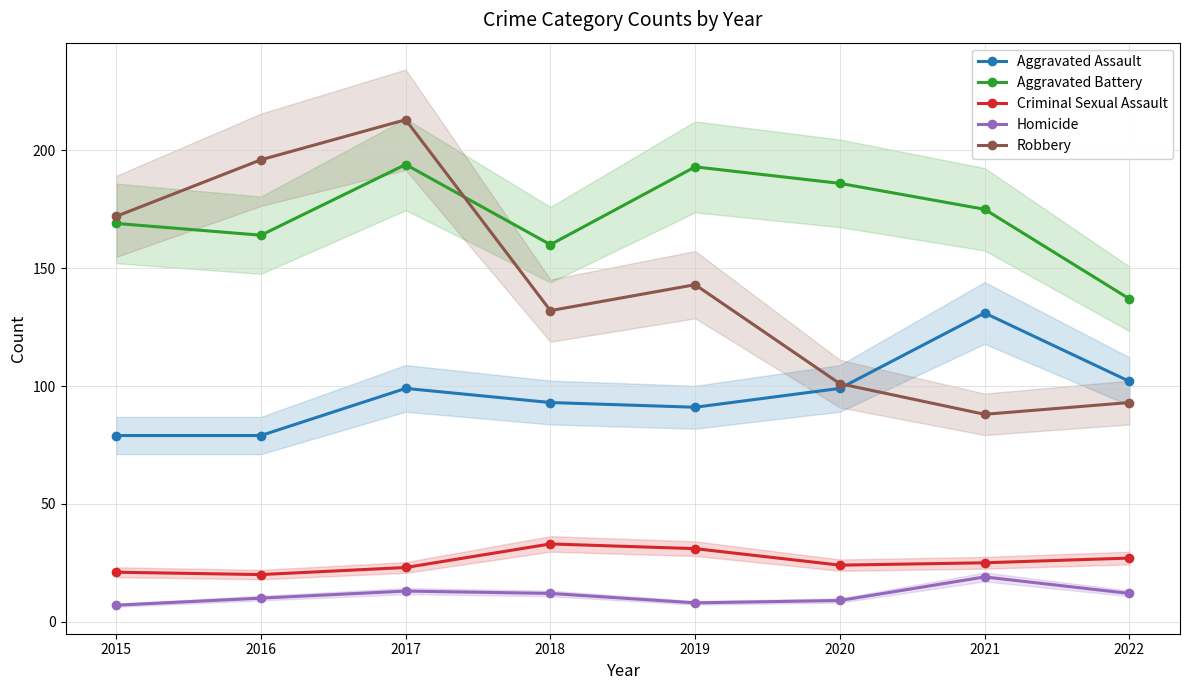

Reading left to right, extract all data points from this chart.

Aggravated Assault: 79	79	99	93	91	99	131	102
Aggravated Battery: 169	164	194	160	193	186	175	137
Criminal Sexual Assault: 21	20	23	33	31	24	25	27
Homicide: 7	10	13	12	8	9	19	12
Robbery: 172	196	213	132	143	101	88	93